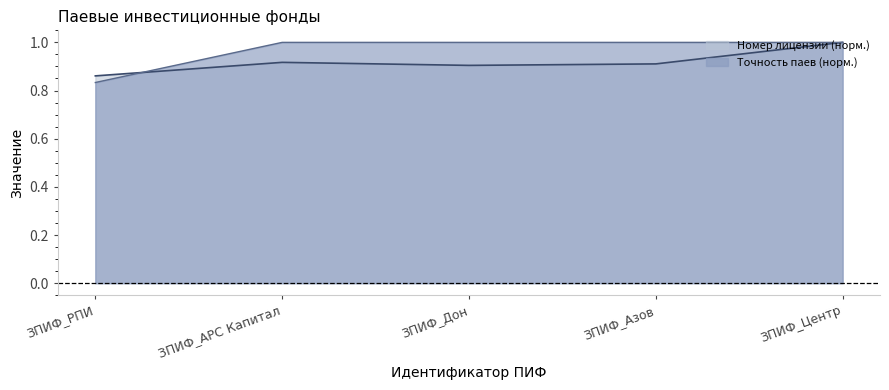

At how many categories does at least one series exceed 0?

5